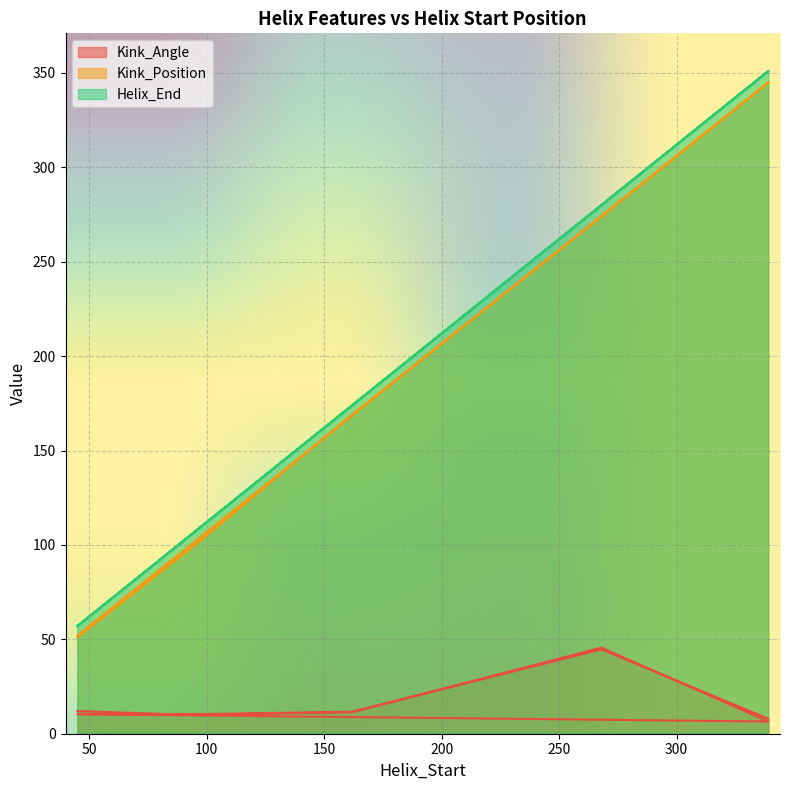

At 93, list the series in order from largest to smallest.

Helix_End, Kink_Position, Kink_Angle